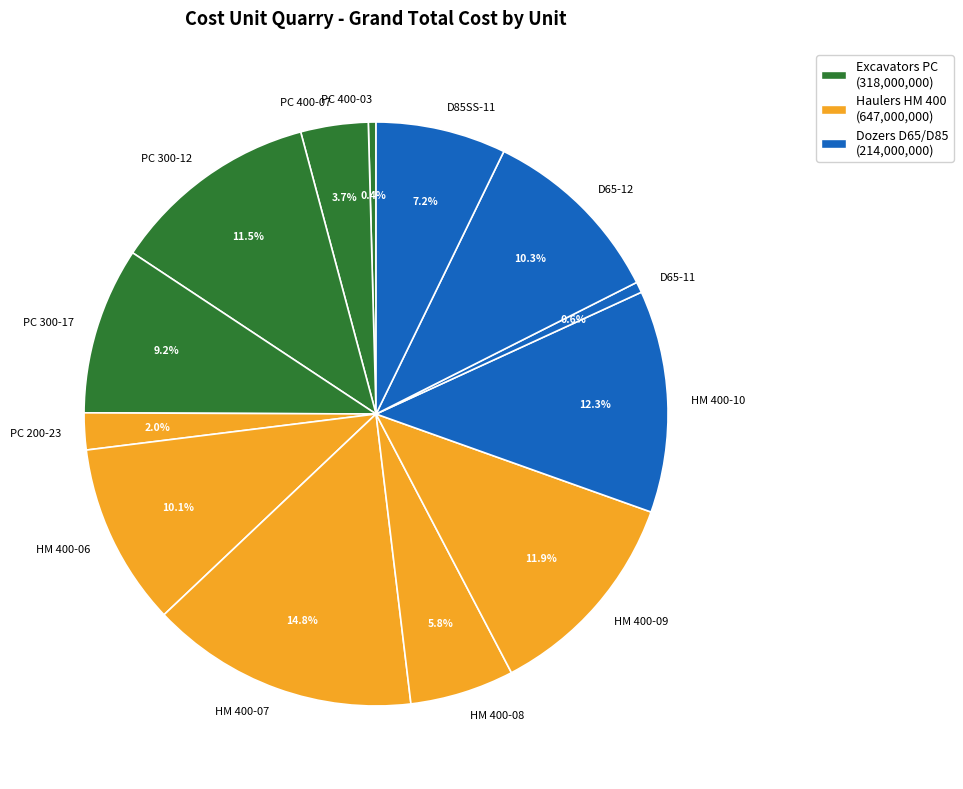

Is there a majority slice in this chart?

No